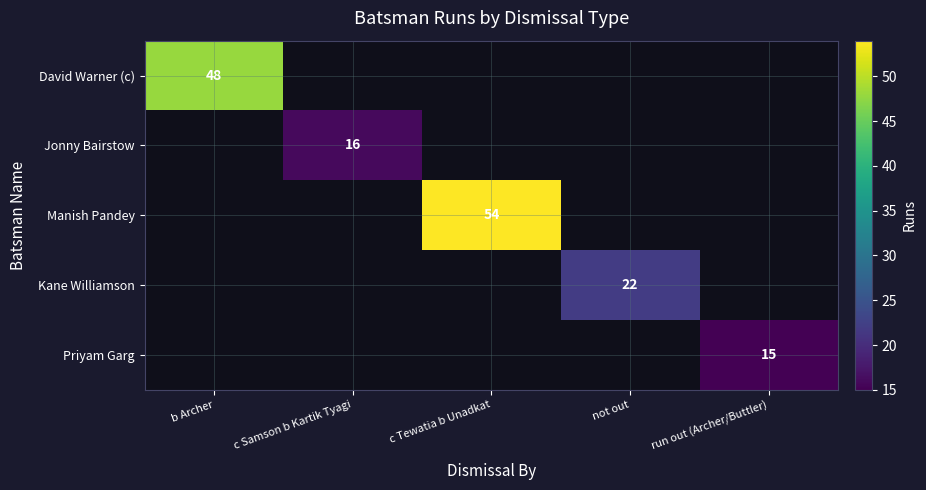

At how many categories does at least one series exceed 21?

3